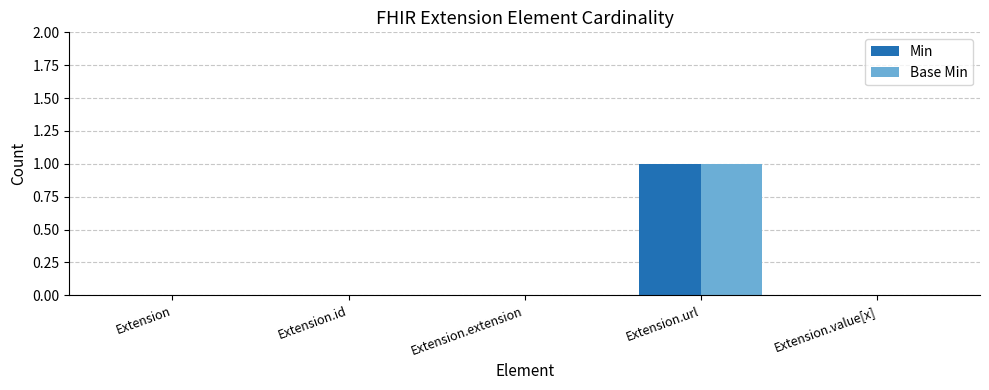

The Base Min series shows 1 at Extension.url. True or false?

True